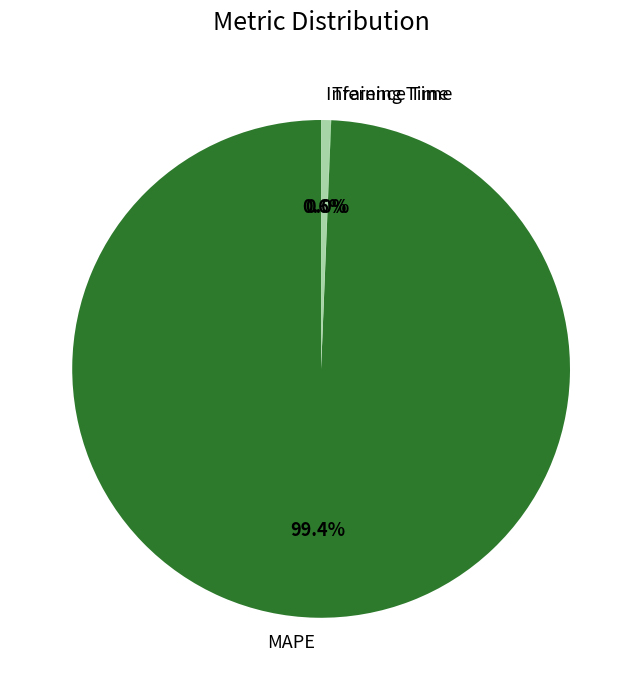

Does MAPE represent more than half of the total?

Yes